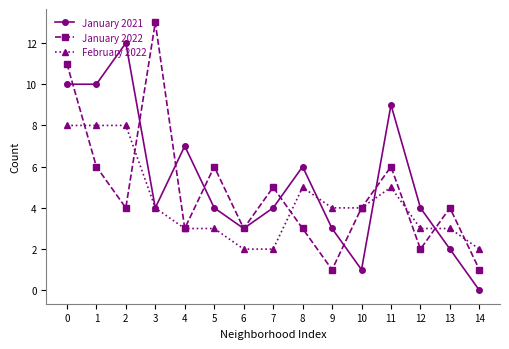

After their last crossing, which series has the higher values: January 2021 or February 2022?

February 2022